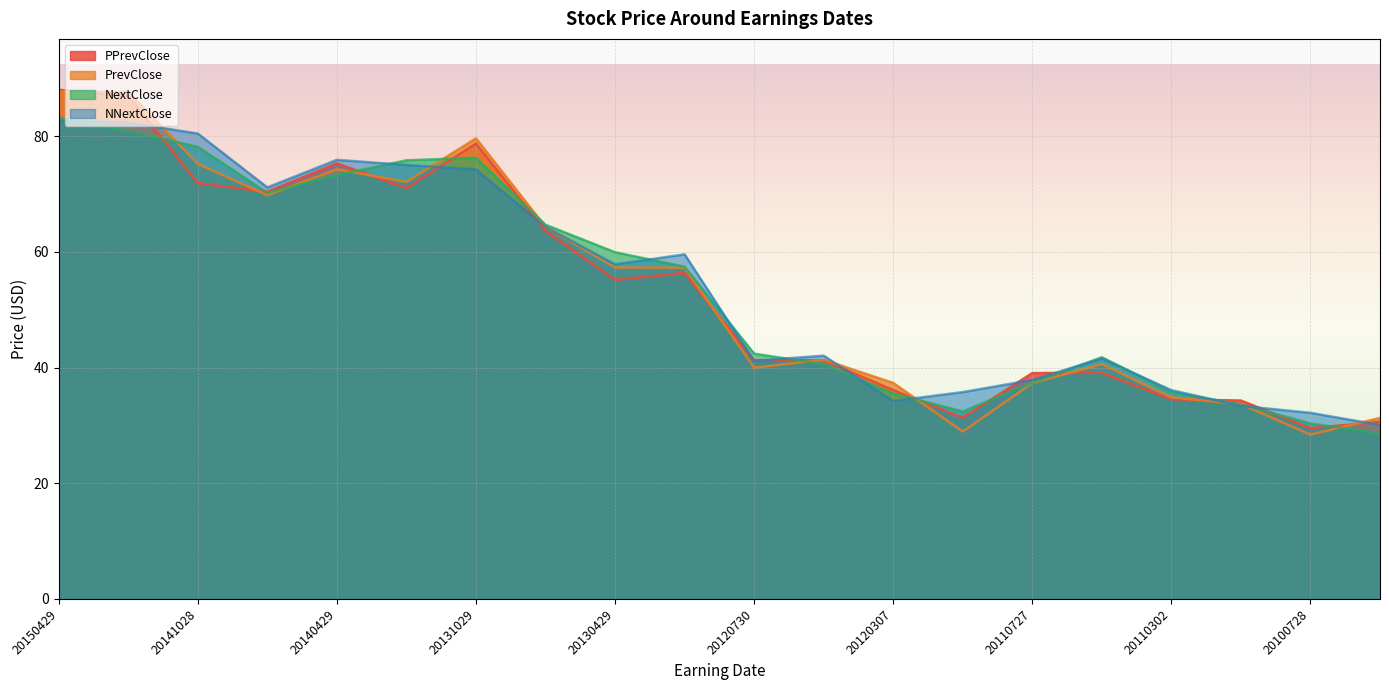

What is the total value across all series at 20120730?

164.9